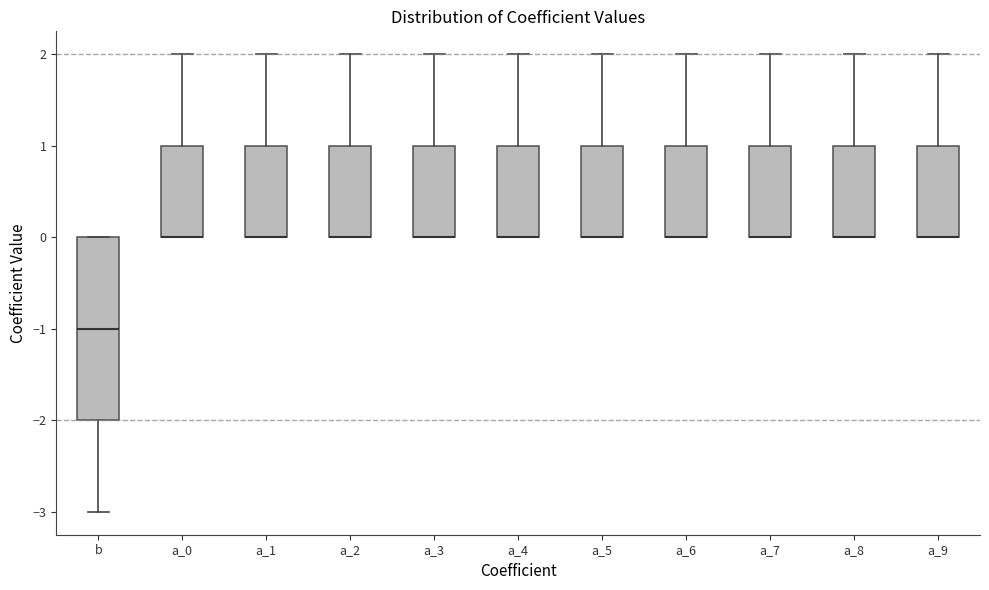

Reading left to right, read every box against the y-axis: the position of its median line, the range the box covers, and the ends of its whiskers. The values are not printed on the chart, so give them approximately, as read against the axis.

b: median -1, box -2 to 0, whiskers -3 to 0
a_0: median 0 (drawn on the box's lower edge), box 0 to 1, whiskers 0 to 2
a_1: median 0 (drawn on the box's lower edge), box 0 to 1, whiskers 0 to 2
a_2: median 0 (drawn on the box's lower edge), box 0 to 1, whiskers 0 to 2
a_3: median 0 (drawn on the box's lower edge), box 0 to 1, whiskers 0 to 2
a_4: median 0 (drawn on the box's lower edge), box 0 to 1, whiskers 0 to 2
a_5: median 0 (drawn on the box's lower edge), box 0 to 1, whiskers 0 to 2
a_6: median 0 (drawn on the box's lower edge), box 0 to 1, whiskers 0 to 2
a_7: median 0 (drawn on the box's lower edge), box 0 to 1, whiskers 0 to 2
a_8: median 0 (drawn on the box's lower edge), box 0 to 1, whiskers 0 to 2
a_9: median 0 (drawn on the box's lower edge), box 0 to 1, whiskers 0 to 2